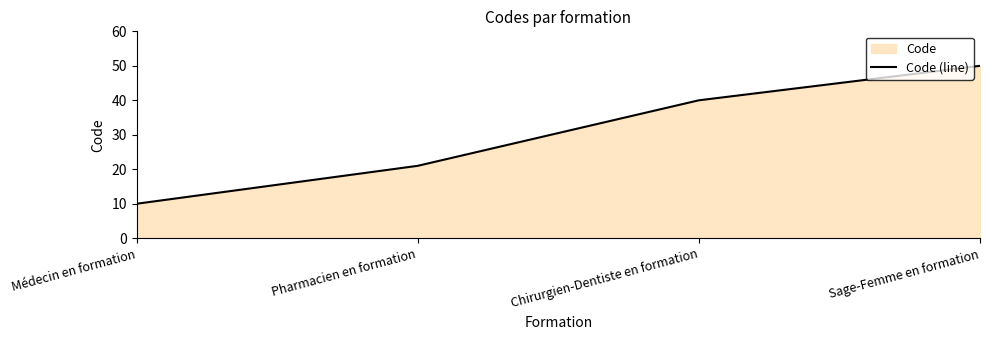

What is the smallest value displayed?

10